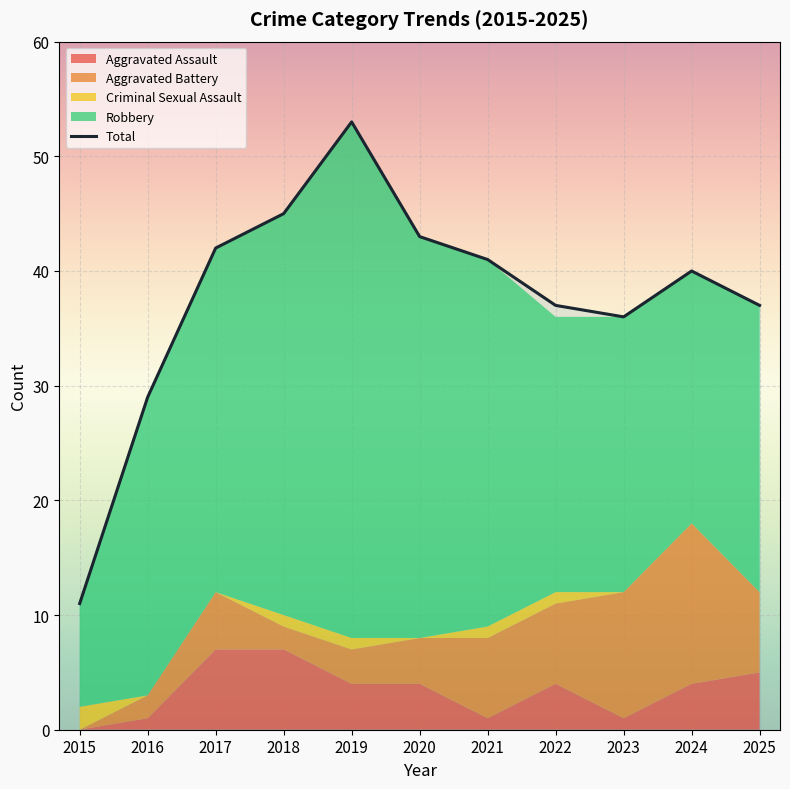

True or false: Total has a value of 37 at 2025.

True